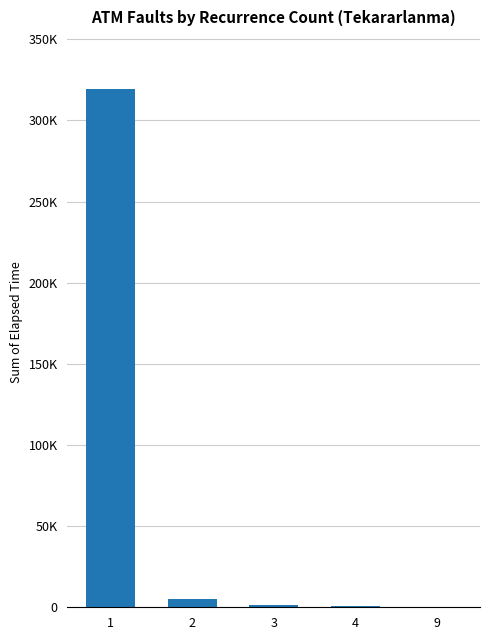

Are the bars horizontal?

No